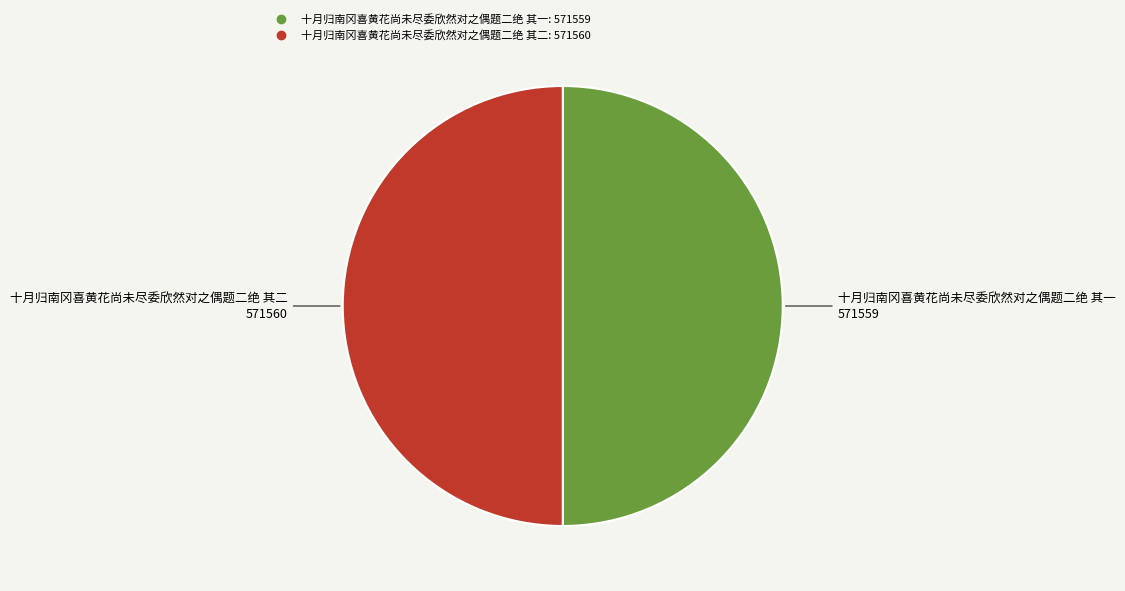

Is it true that 十月归南冈喜黄花尚未尽委欣然对之偶题二绝 其二 is 50% of the pie?

True